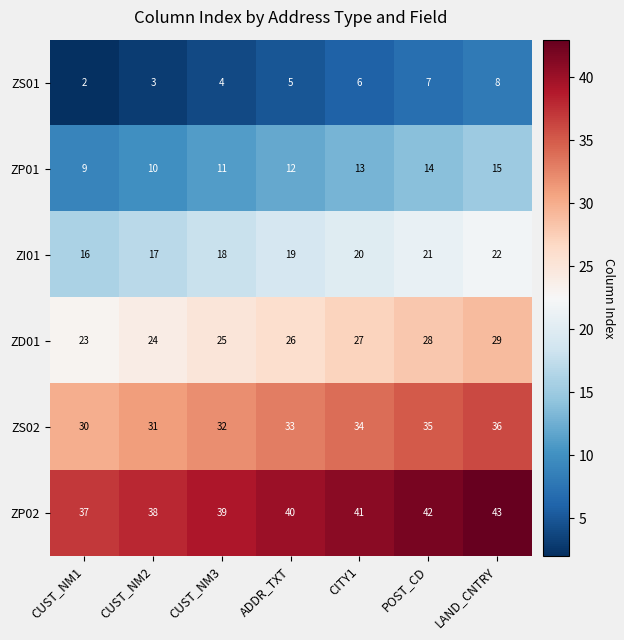

Read the ZP01 value at CITY1.

13